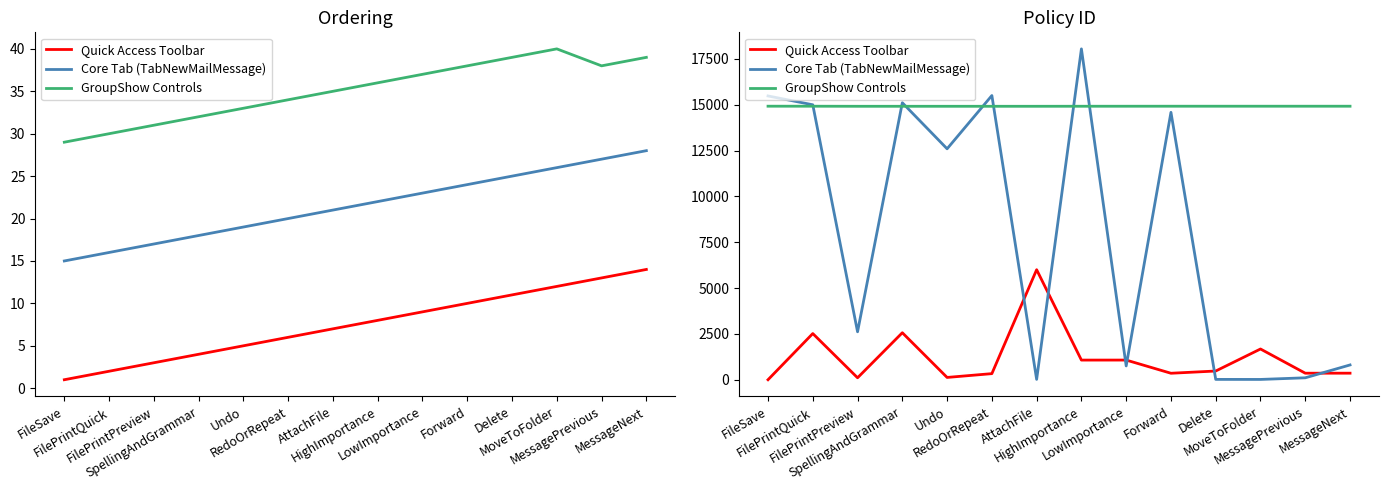

Which has a higher value, MessagePrevious or MoveToFolder?

MoveToFolder